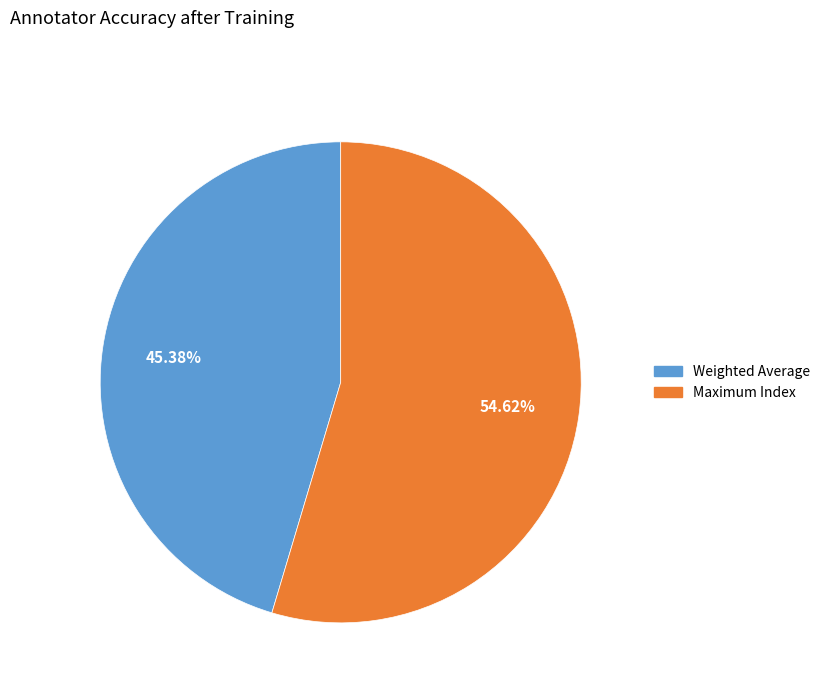

To the nearest percent, what is the average slice percentage?

50%